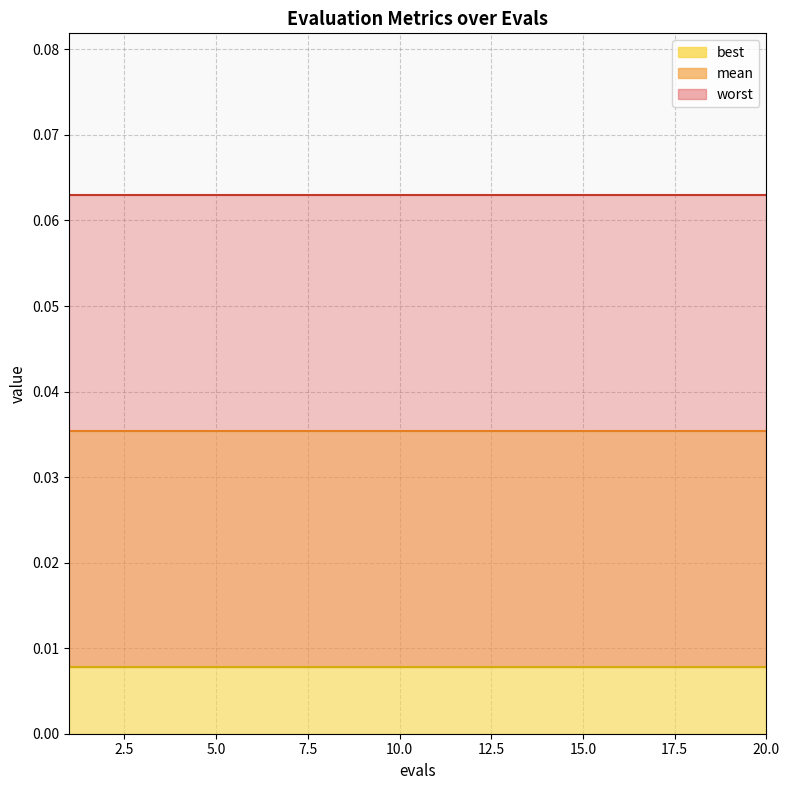

Which series has the largest range (max minus min)?

mean